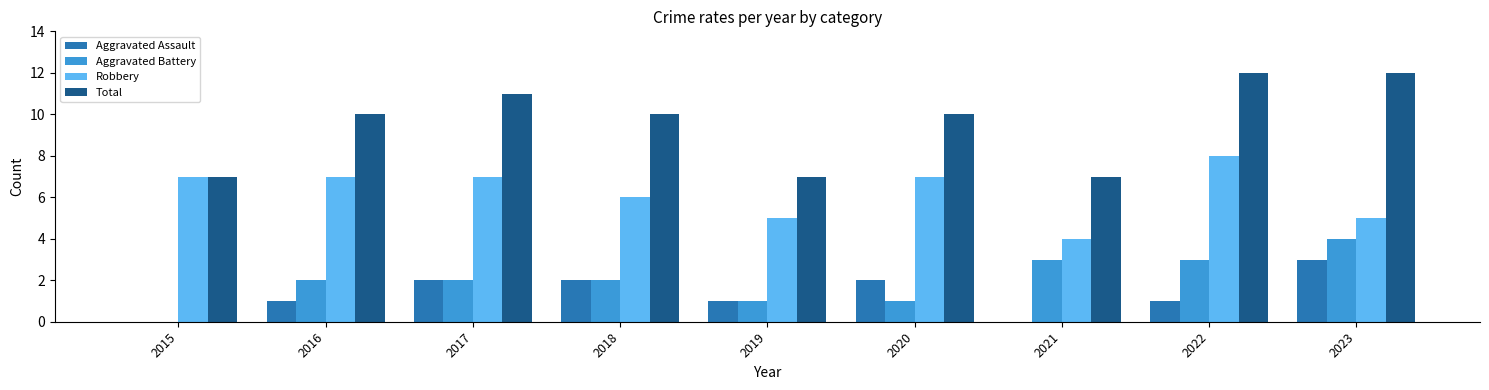

What is the difference between the Aggravated Battery values at 2023 and 2017?

2